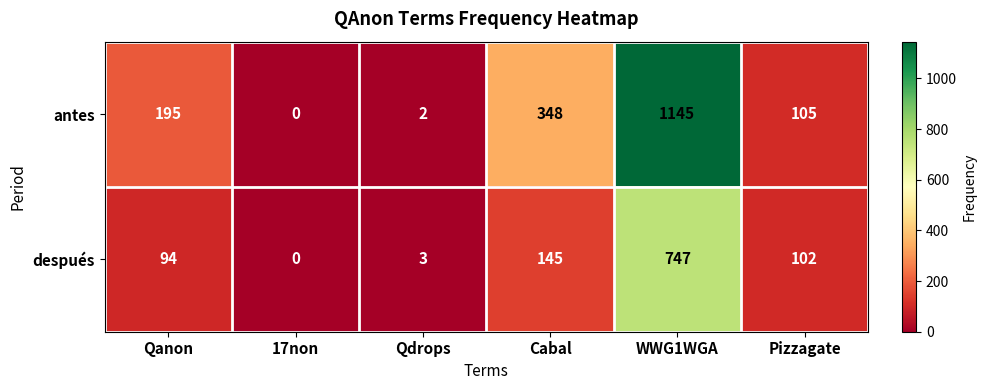

Which series has the widest spread of values?

antes